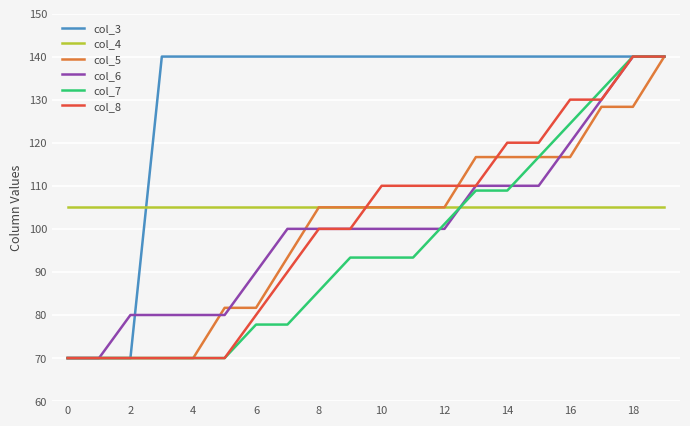

What is the maximum value shown in the chart?

140.0